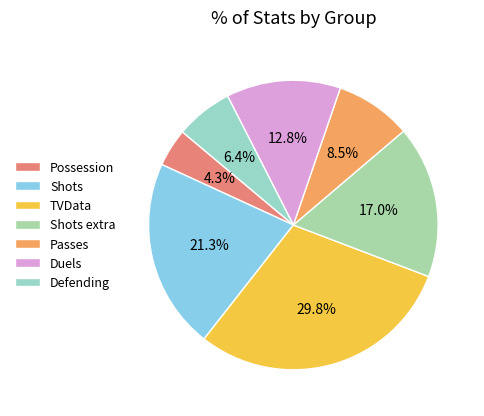

Count the number of slices in the pie.

7